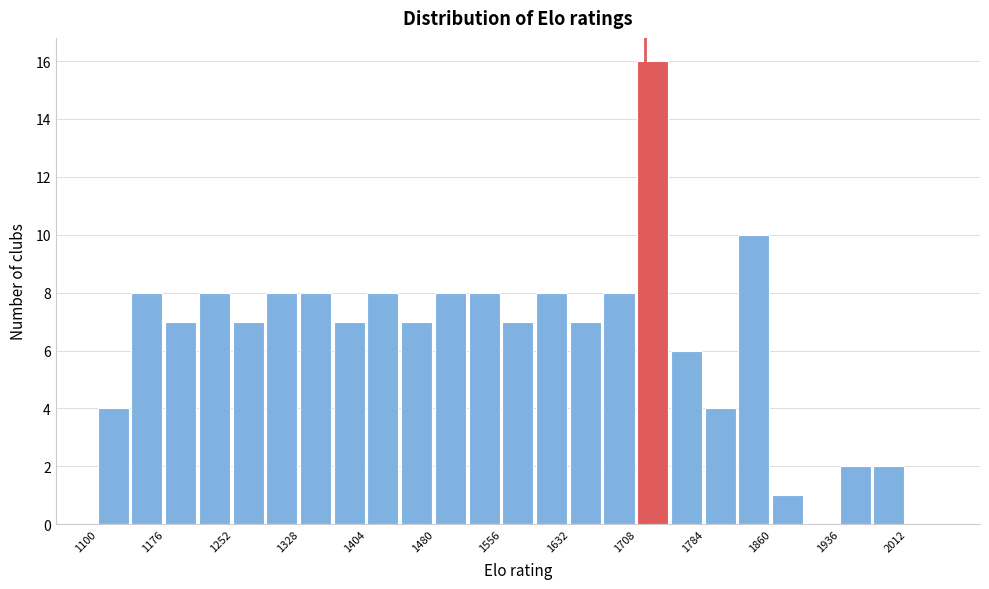

Around what value on the x-axis is the tallest bar? Give the approximate position of its centre, as read against the axis.

1730